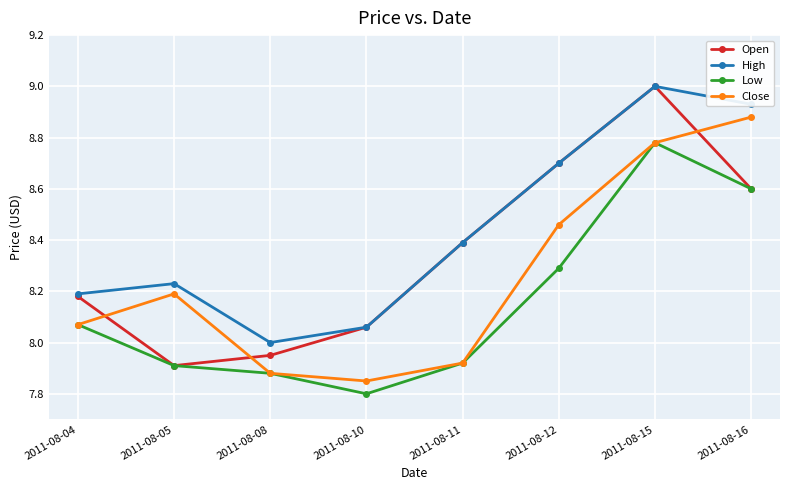

Which series changed the most between 2011-08-04 and 2011-08-05?

Open